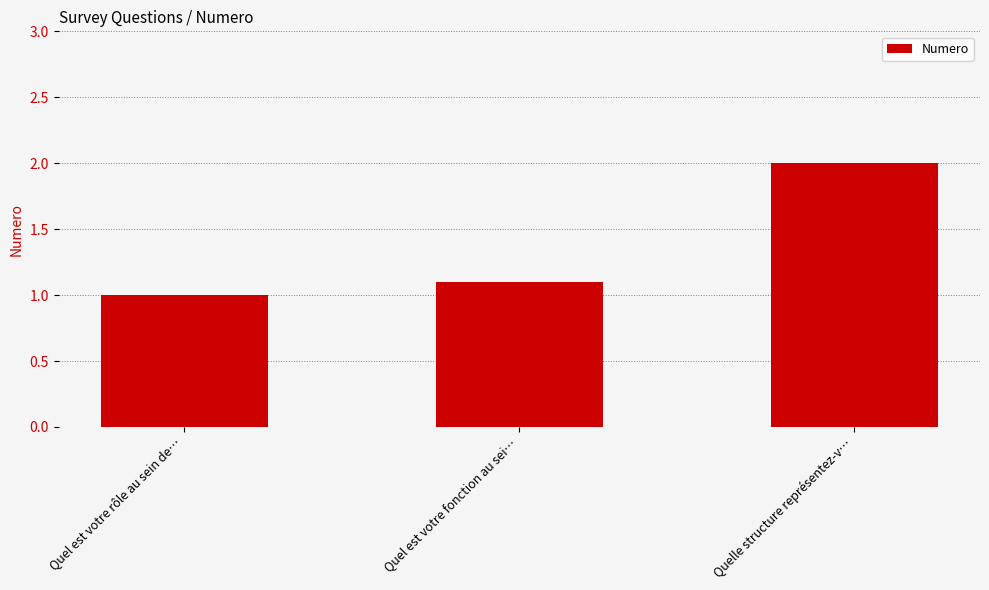

What is the value of the 1st bar from the left?

1.0